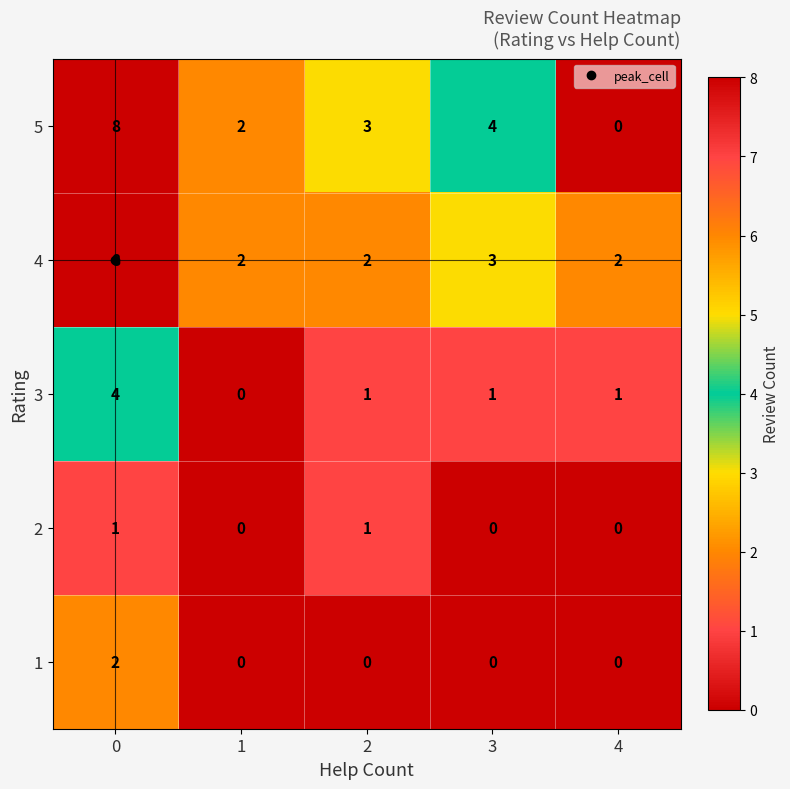

What is the difference between the highest and lowest values at 2?

3